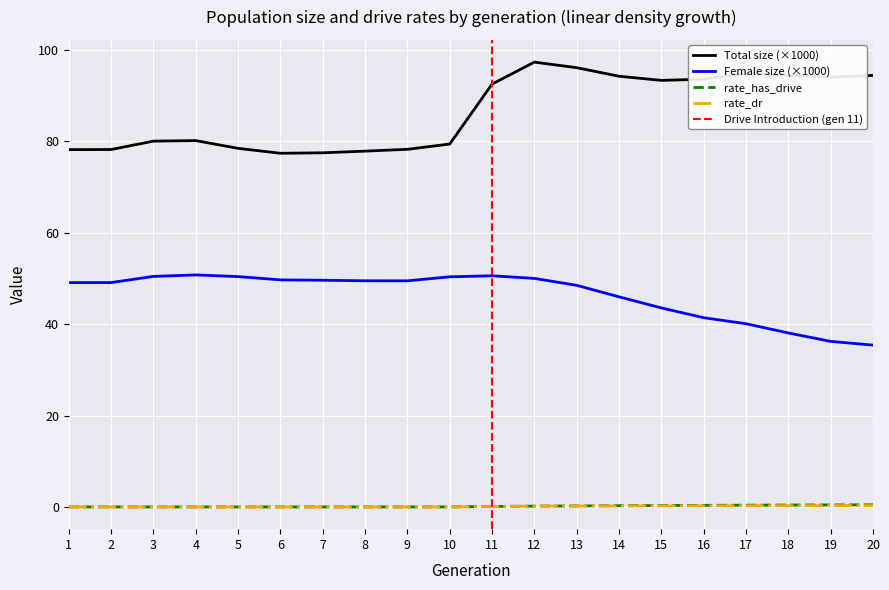

Reading right to left, transcribe all the data shown in this chart.

size: 20=94.5	19=94.1	18=94.5	17=94.9	16=93.6	15=93.4	14=94.3	13=96.2	12=97.4	11=92.6	10=79.4	9=78.3	8=77.9	7=77.5	6=77.4	5=78.5	4=80.2	3=80.1	2=78.2	1=78.2
female_size: 20=35.4	19=36.2	18=38.1	17=40.1	16=41.4	15=43.6	14=46.0	13=48.5	12=50.0	11=50.6	10=50.4	9=49.5	8=49.5	7=49.6	6=49.7	5=50.4	4=50.8	3=50.5	2=49.1	1=49.1
rate_has_drive: 20=0.5	19=0.4	18=0.4	17=0.4	16=0.3	15=0.3	14=0.3	13=0.2	12=0.2	11=0.1	10=0.0	9=0.0	8=0.0	7=0.0	6=0.0	5=0.0	4=0.0	3=0.0	2=0.0	1=0.0
rate_dr: 20=0.3	19=0.3	18=0.3	17=0.3	16=0.2	15=0.2	14=0.2	13=0.2	12=0.2	11=0.1	10=0.0	9=0.0	8=0.0	7=0.0	6=0.0	5=0.0	4=0.0	3=0.0	2=0.0	1=0.0